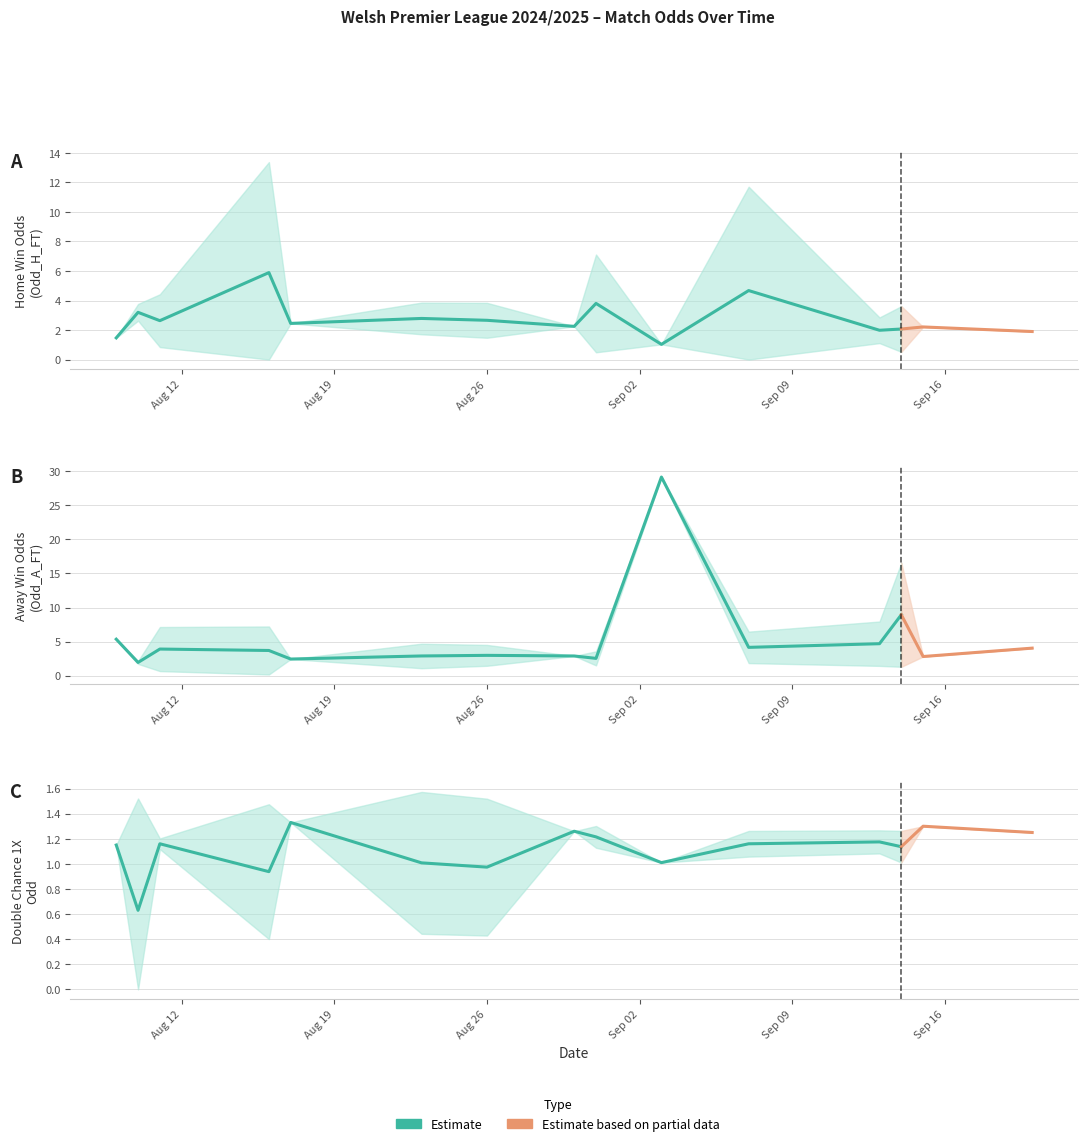

How many data points does each series have?

40